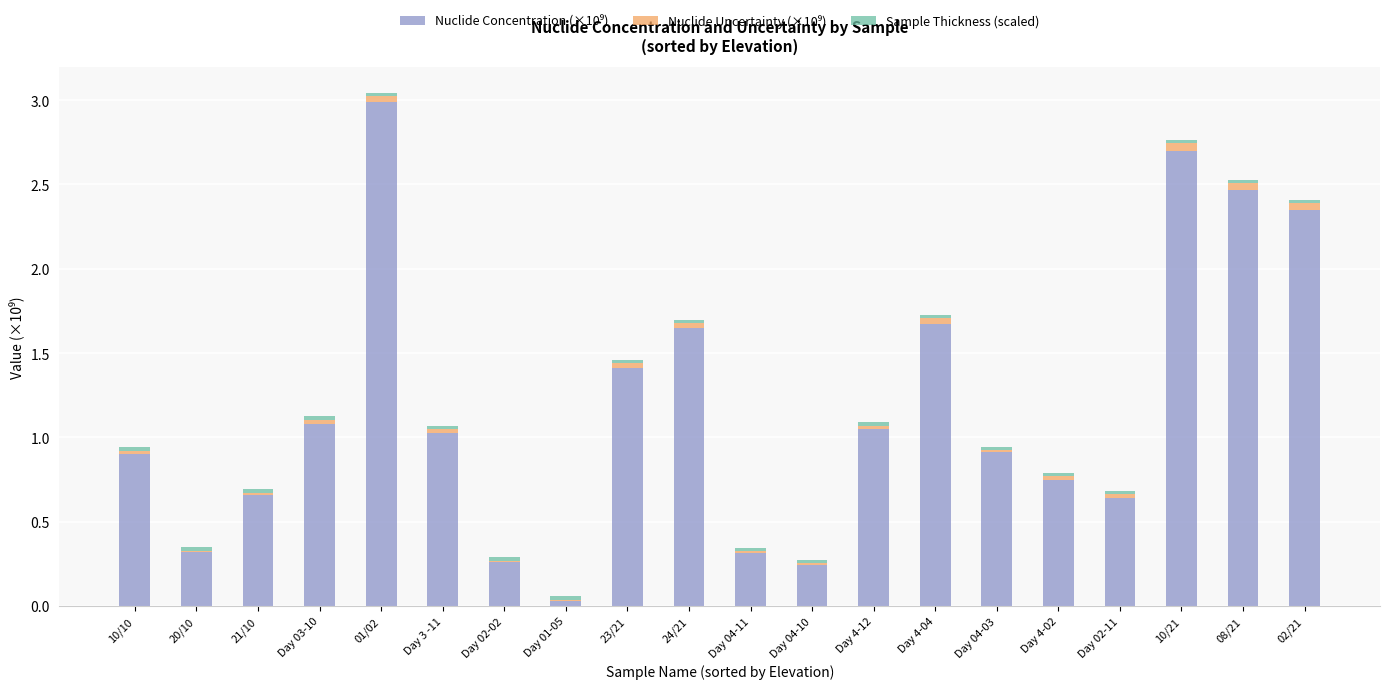

At which category is the sum across all series the highest?

01/02